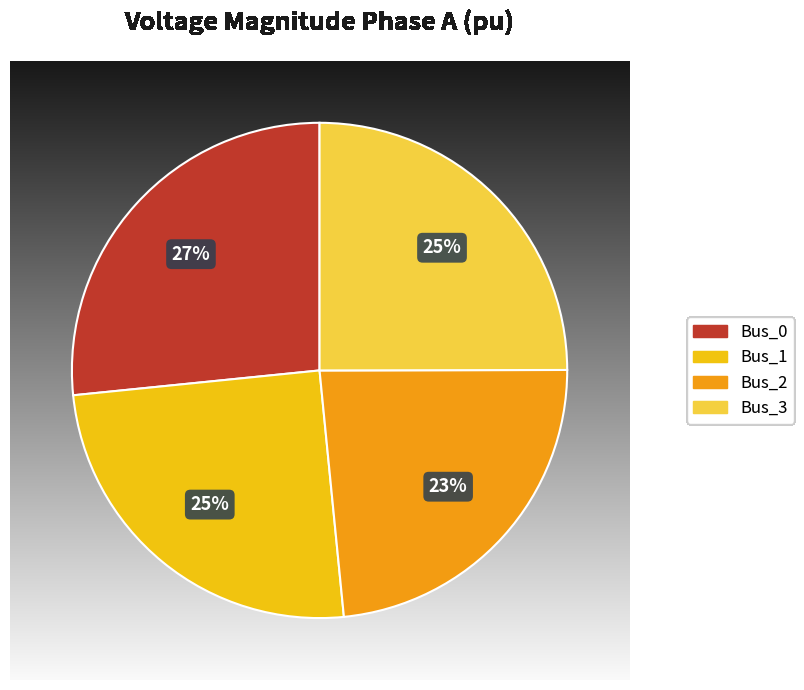

What percentage do Bus_1 and Bus_3 together represent?

49.9%